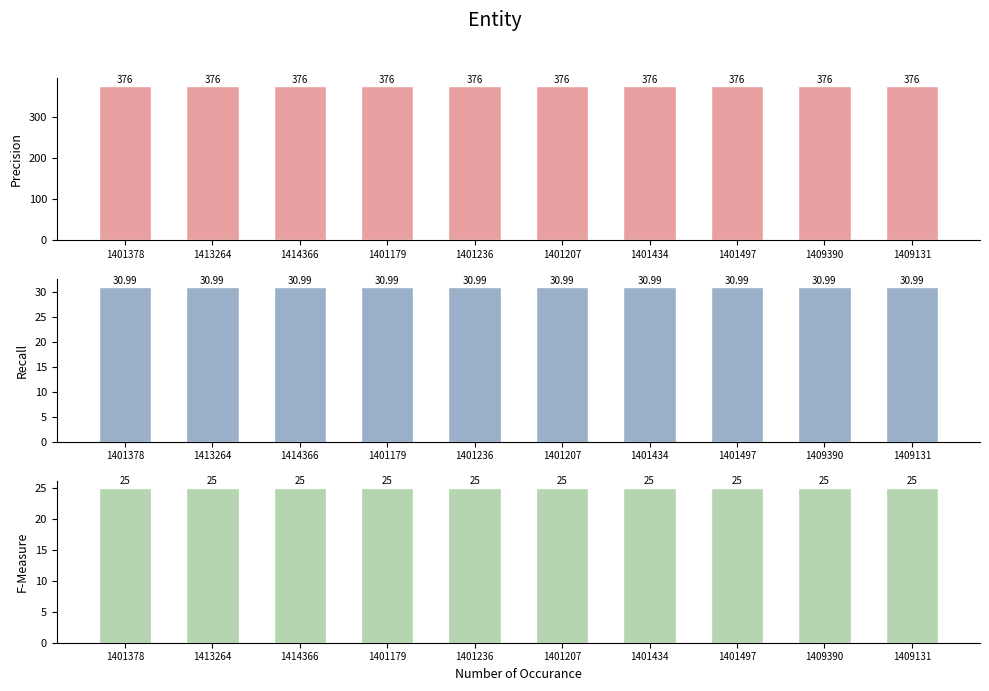

Is the value of F-Measure at 1409131 greater than the value of Precision at 1414366?

No